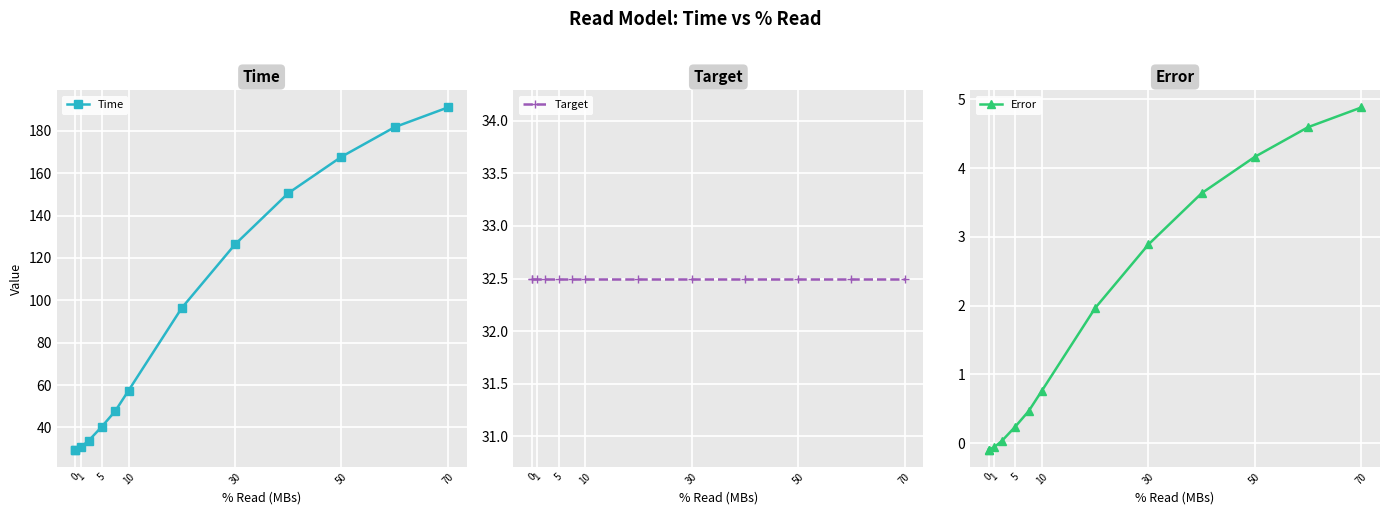

Count the number of data series in this chart.

3